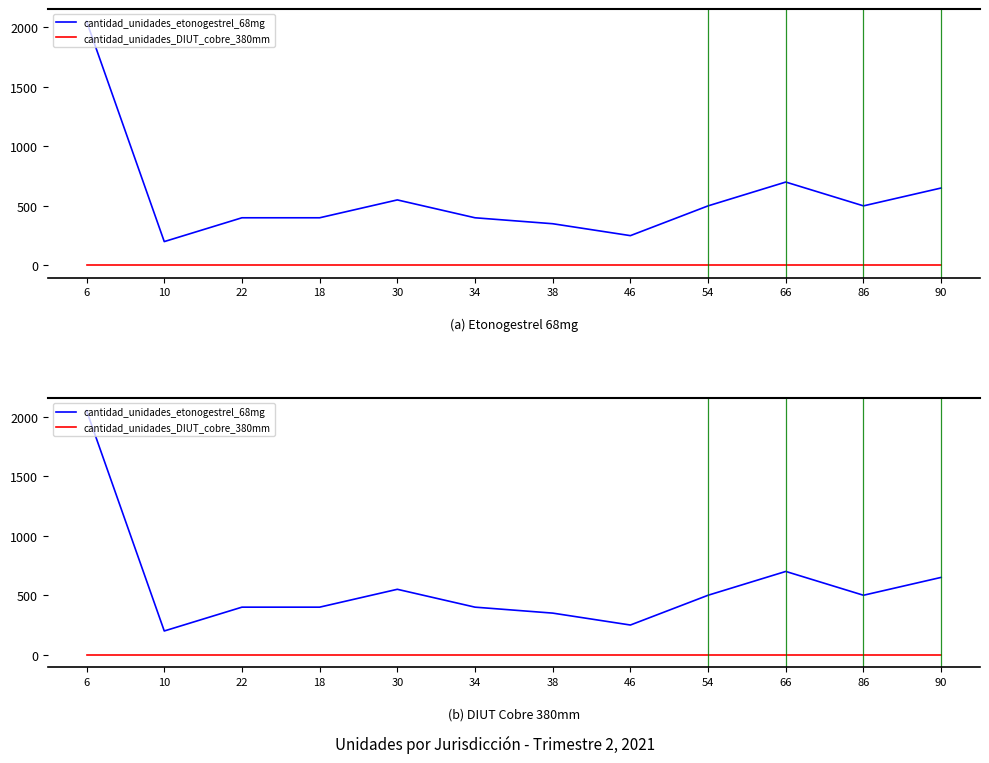

True or false: cantidad_unidades_DIUT_cobre_380mm and cantidad_unidades_etonogestrel_68mg intersect in this chart.

False